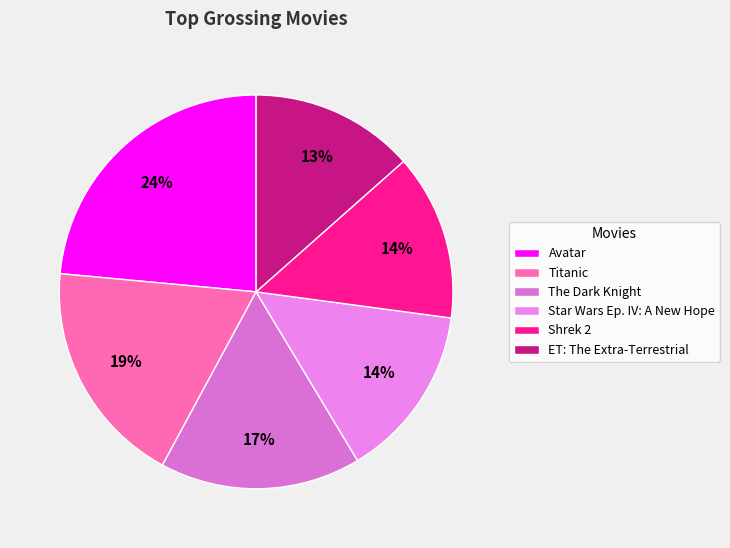

To the nearest percent, what is the average slice percentage?

17%